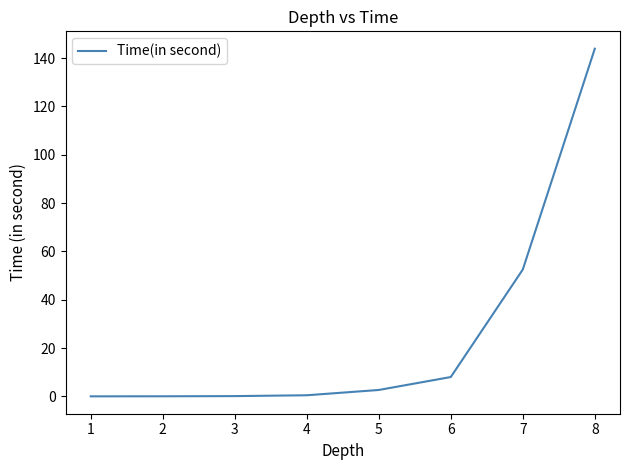

The value at 6 is 8.0. True or false?

True